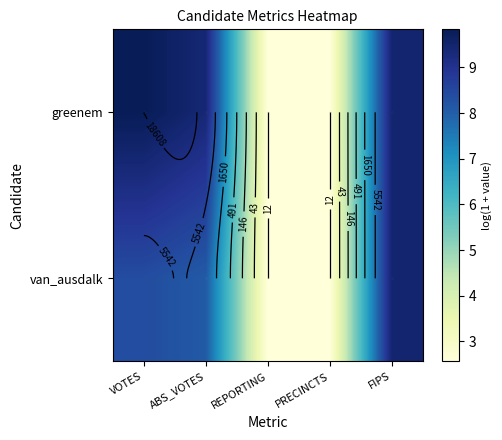

At how many categories does at least one series exceed 7?

3